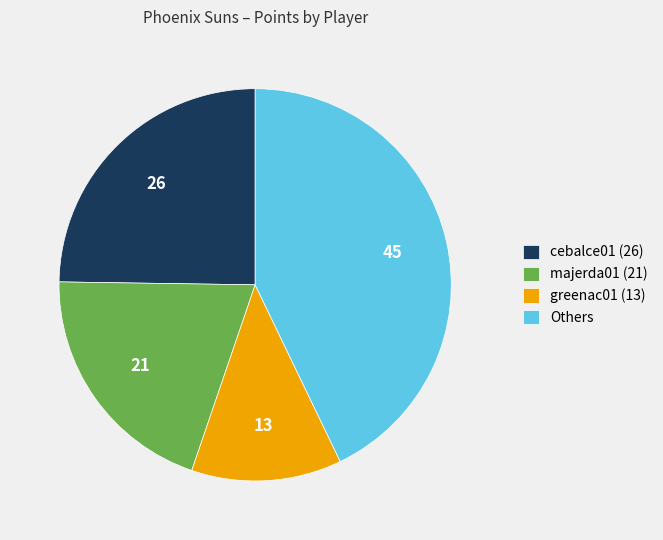

Do Others and cebalce01 (26) together represent more than half of the pie?

Yes